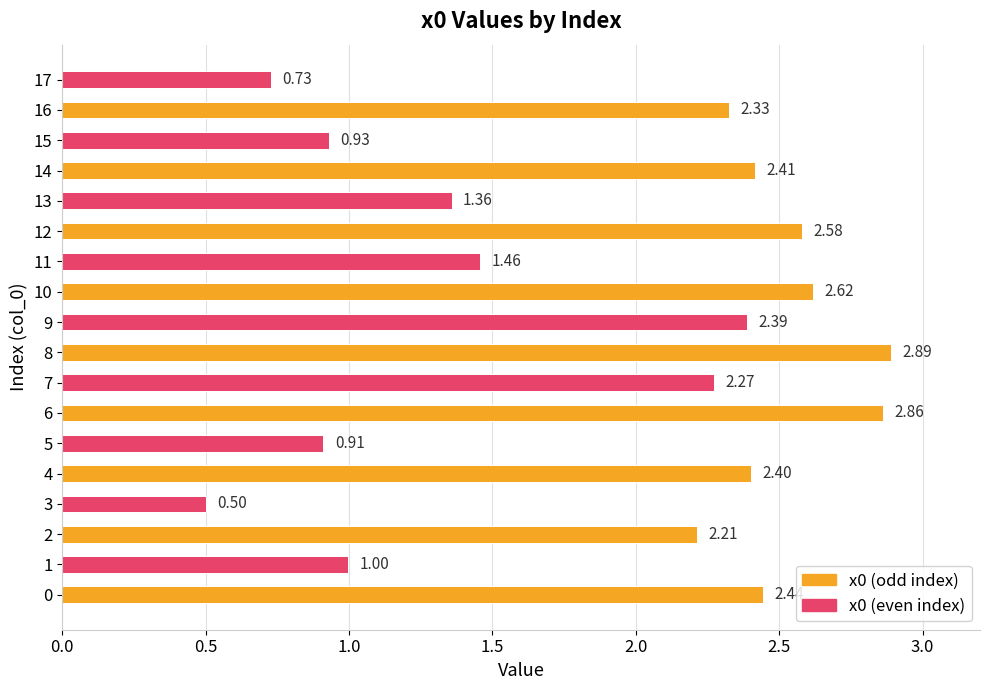

How many values exceed 2?

11